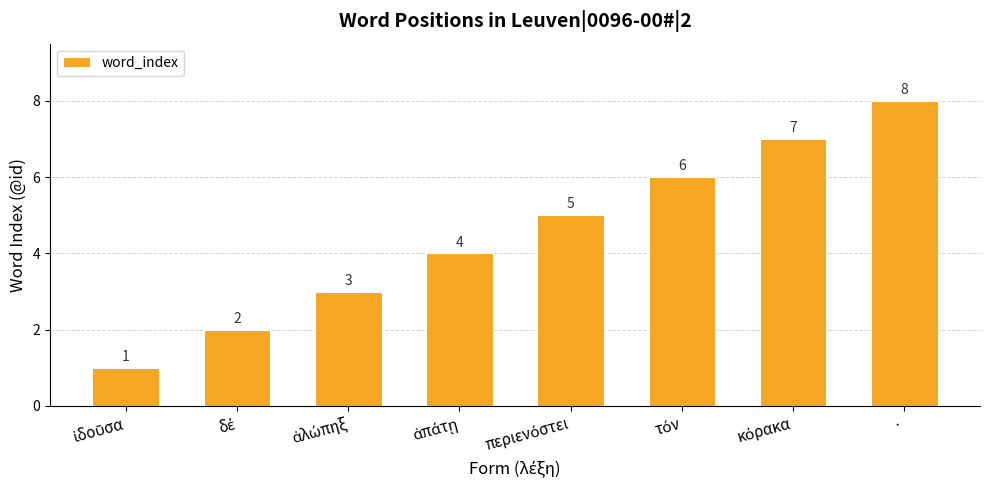

How many bars are there in total?

8